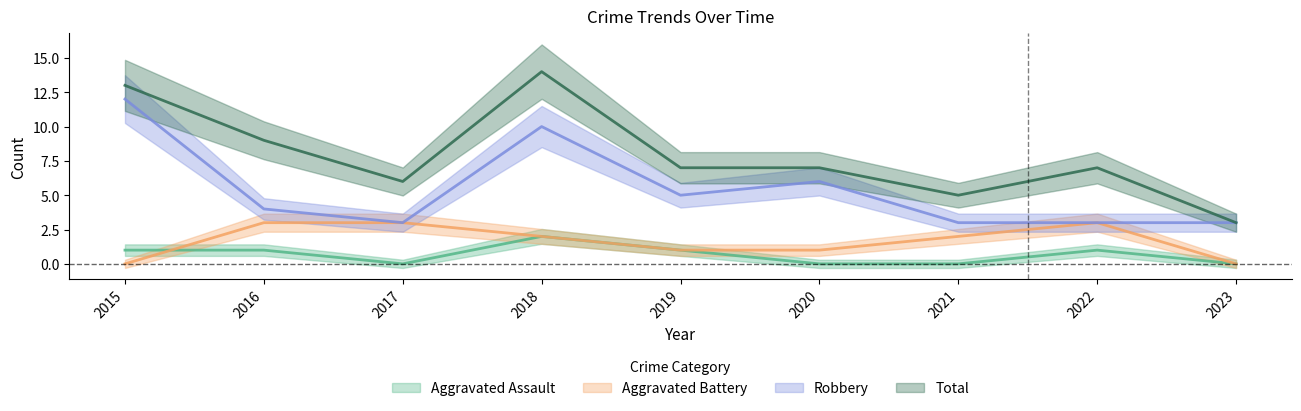

What is the difference between the maximum and second lowest values in the Aggravated Assault series?

2